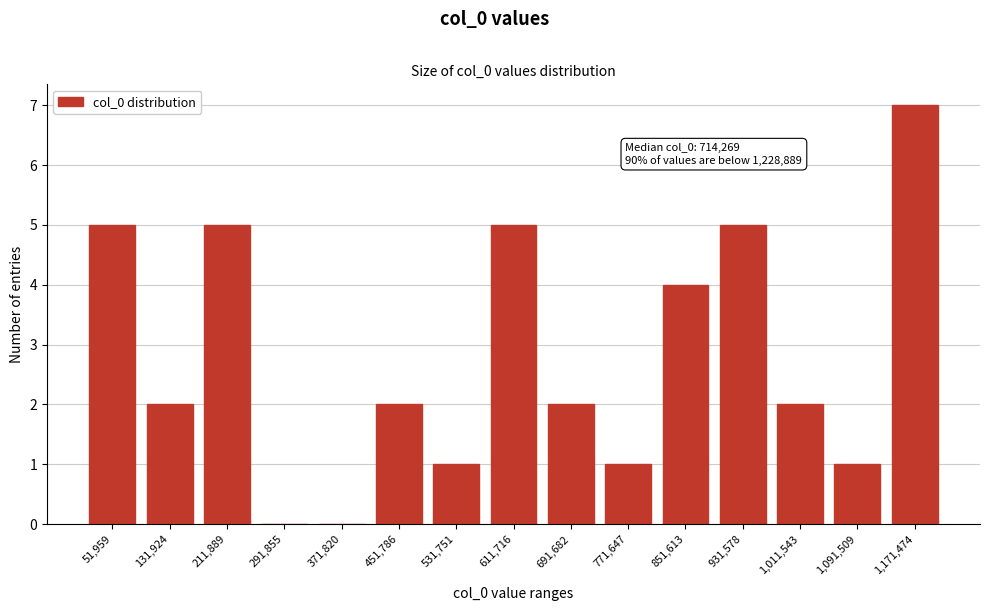

Reading left to right, list all the values displayed in this chart.

51,959=5	131,924=2	211,889=5	291,855=0	371,820=0	451,786=2	531,751=1	611,716=5	691,682=2	771,647=1	851,613=4	931,578=5	1,011,543=2	1,091,509=1	1,171,474=7